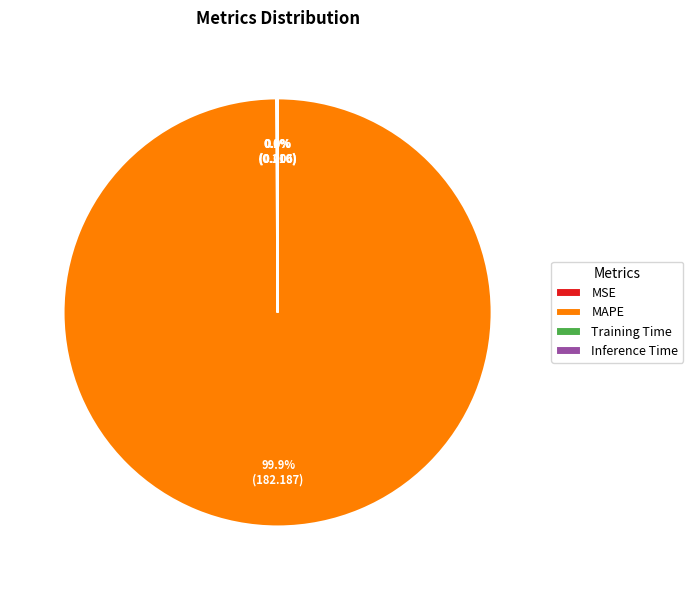

Does any single category account for the majority?

Yes